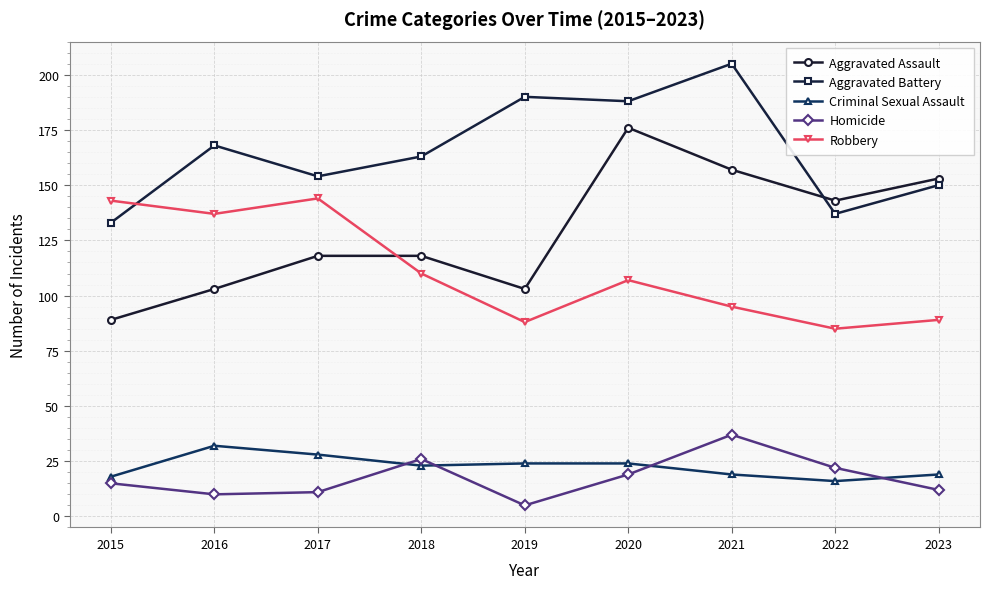

In Homicide, how many points are higher than both neighbors (excluding endpoints)?

2